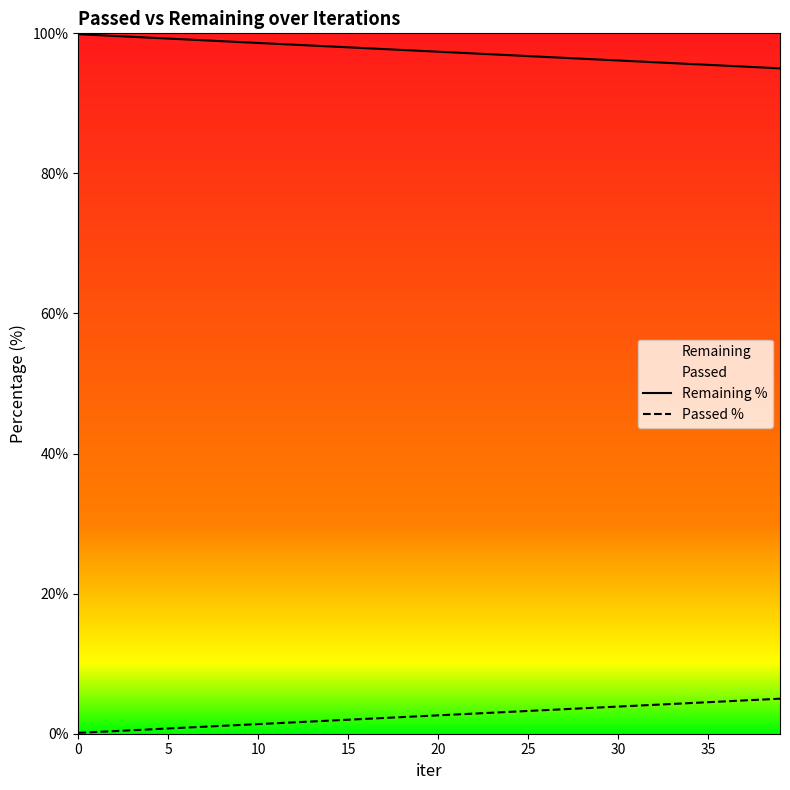

Which series has the widest spread of values?

Remaining %